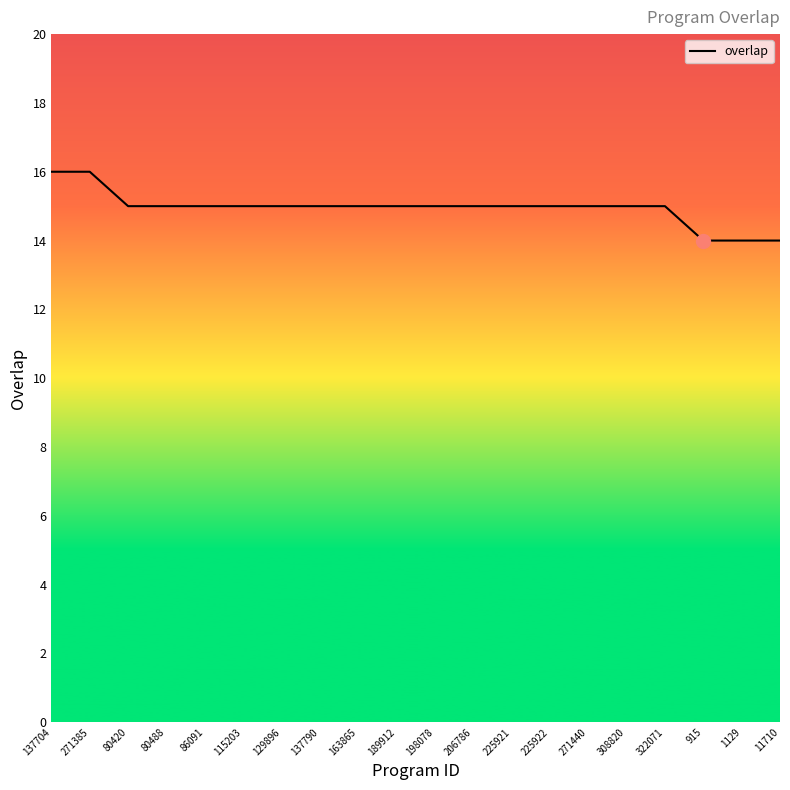

What position from the right is 225922?

7